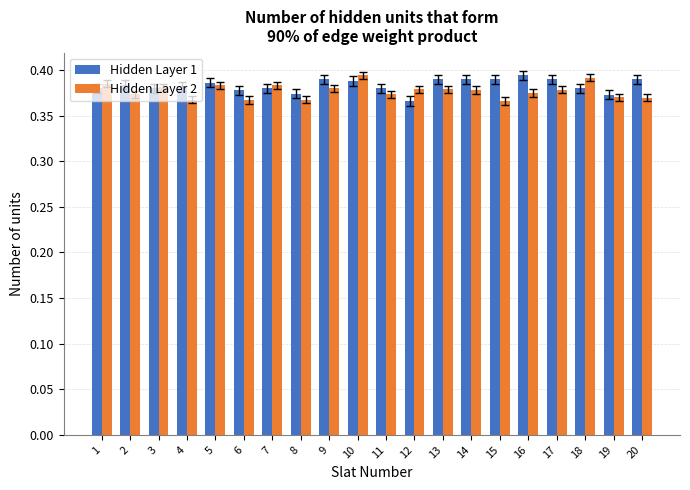

What are all the series names shown in the legend?

Hidden Layer 1, Hidden Layer 2